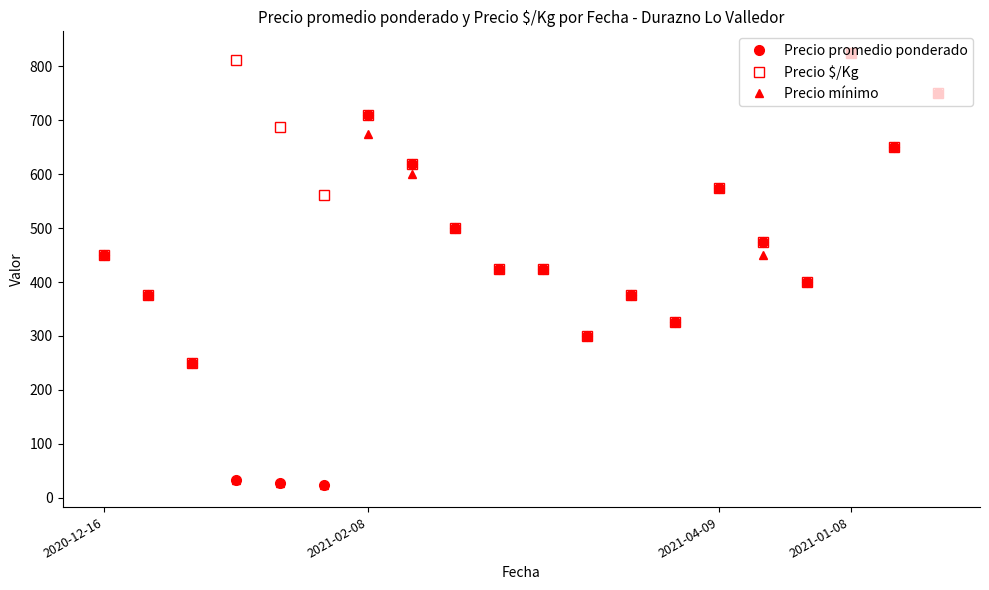

Which series has the largest total across all categories?

Precio $/Kg